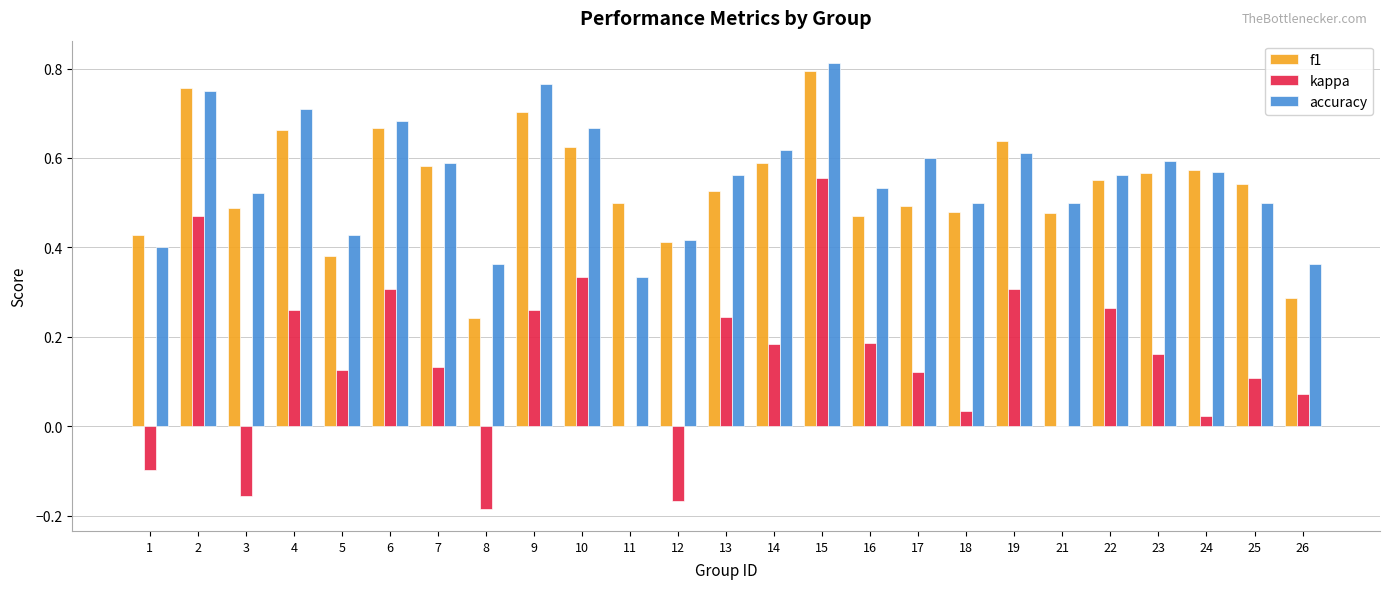

Which category has the highest value across all series?

15